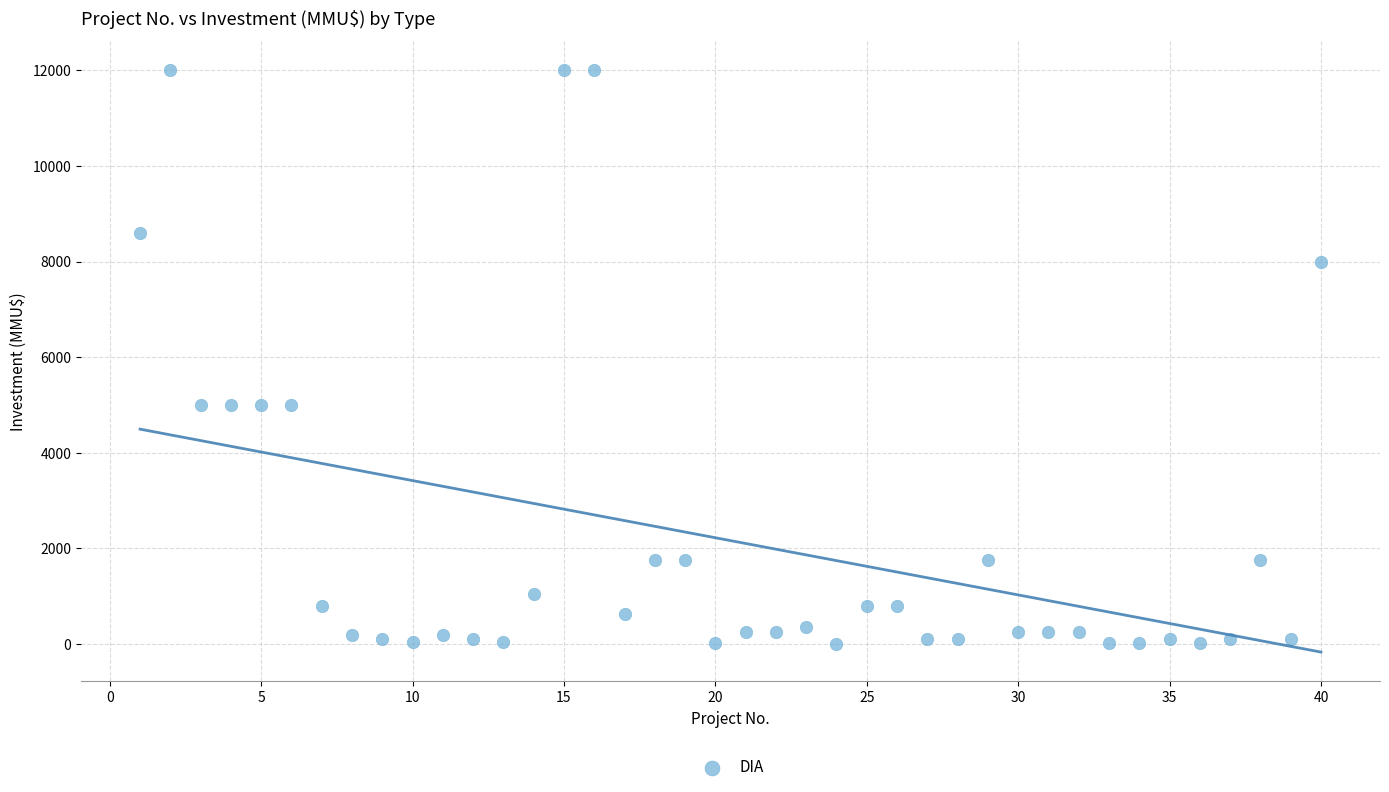

What is the range of X values (max minus min)?

39